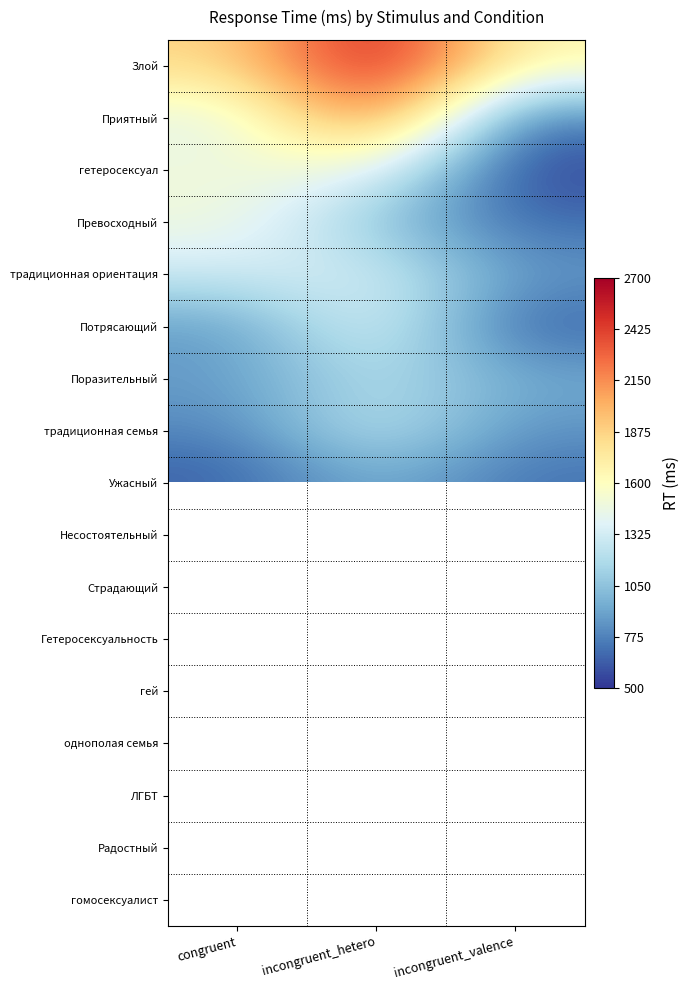

Which series has the largest total across all categories?

Злой